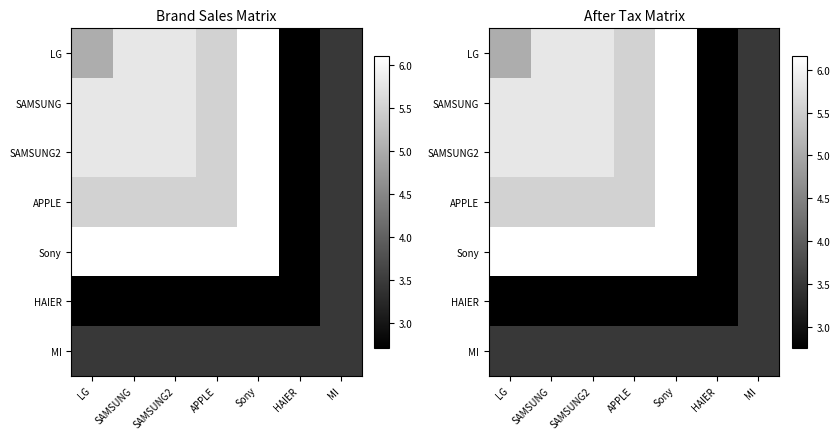

Is it true that APPLE equals 8.8 at SAMSUNG?

False